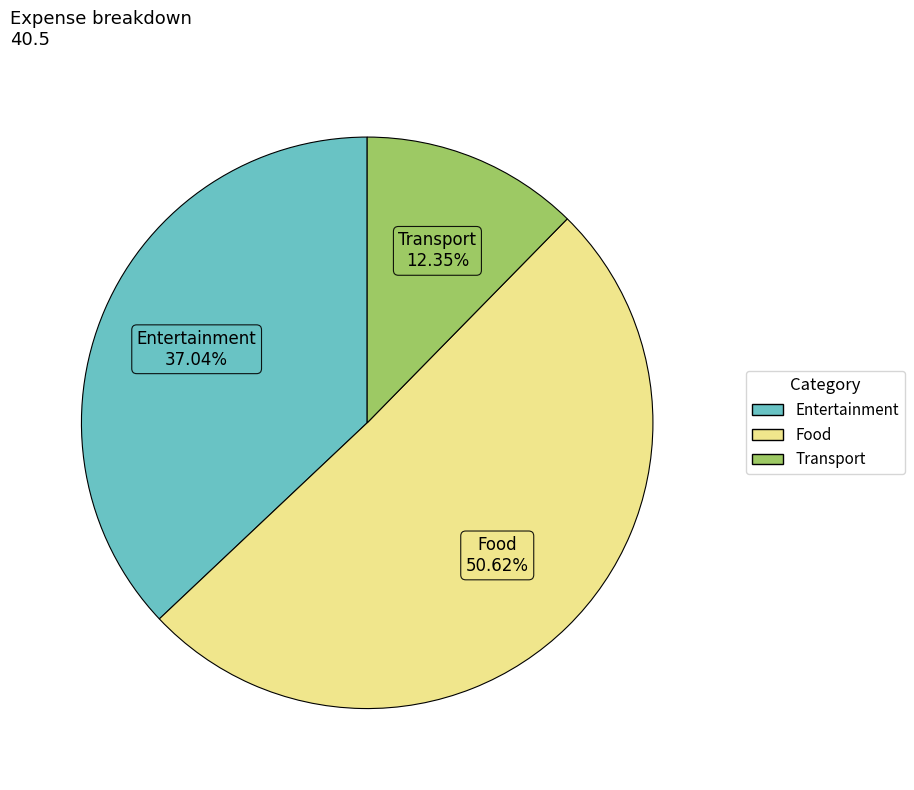

Rank the categories by value from lowest to highest.

Transport, Entertainment, Food